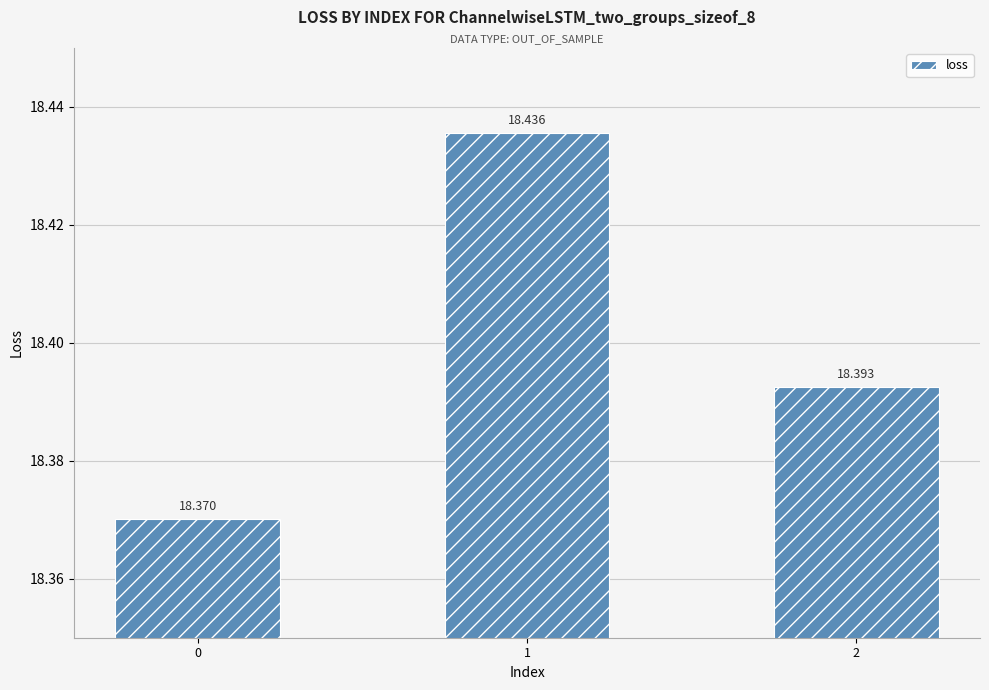

What is the change in value from 0 to 1?

+0.1